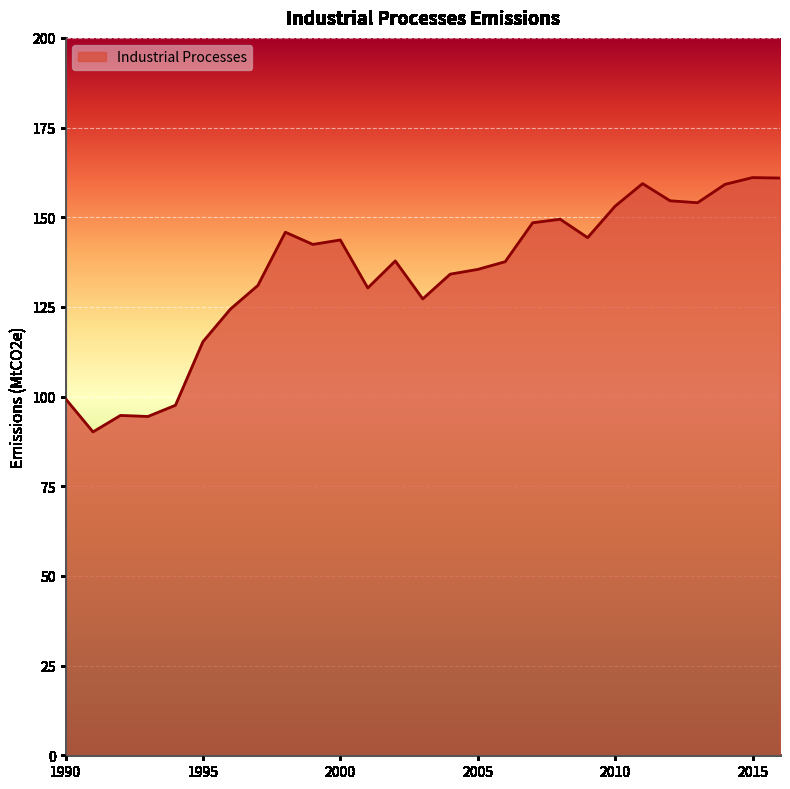

What is the greatest value displayed?

161.1